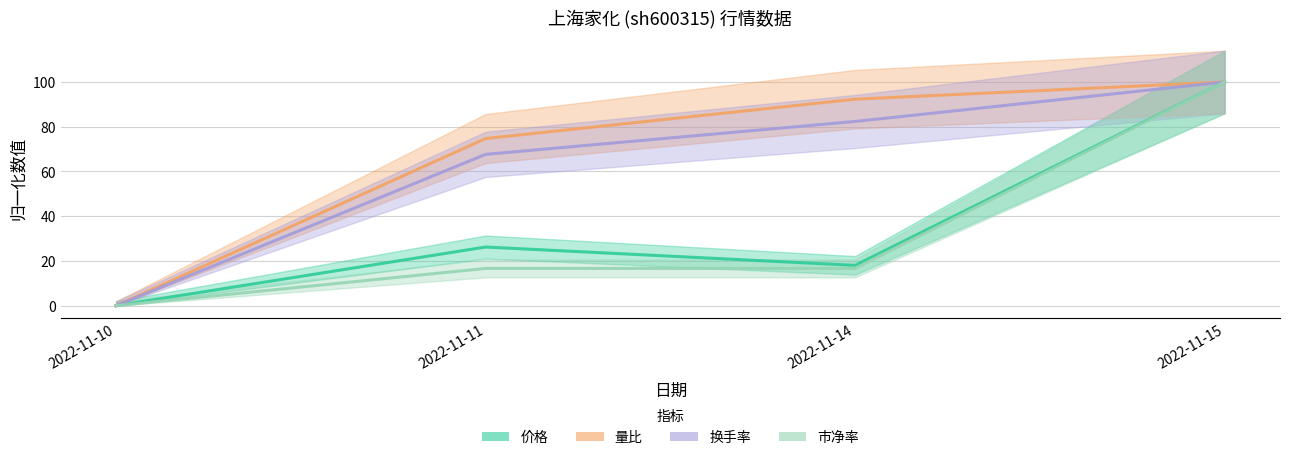

Which category has the lowest value in the 市净率 series?

2022-11-10